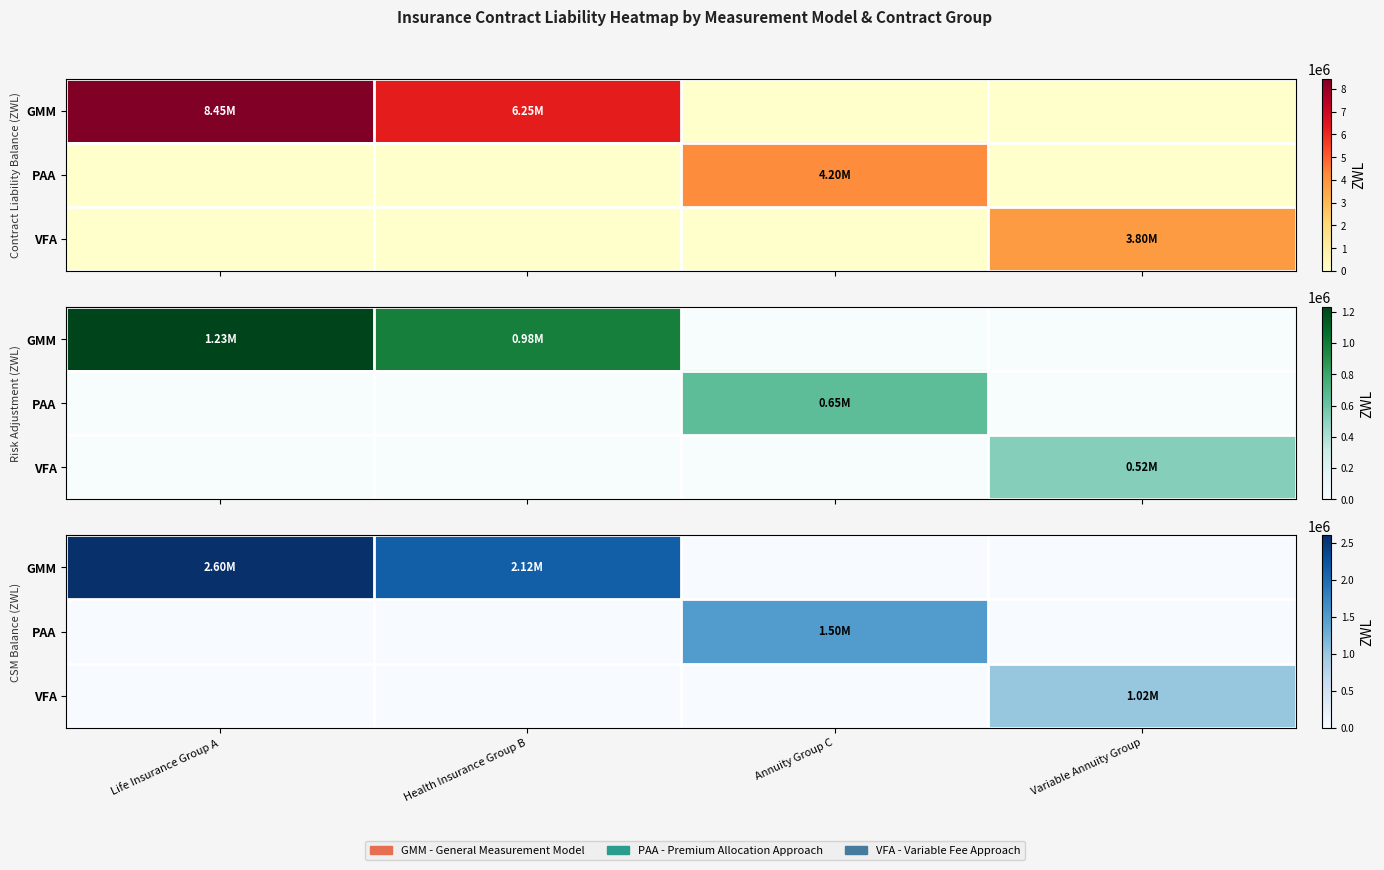

Rank the series at Variable Annuity Group from highest to lowest value.

VFA, GMM, PAA